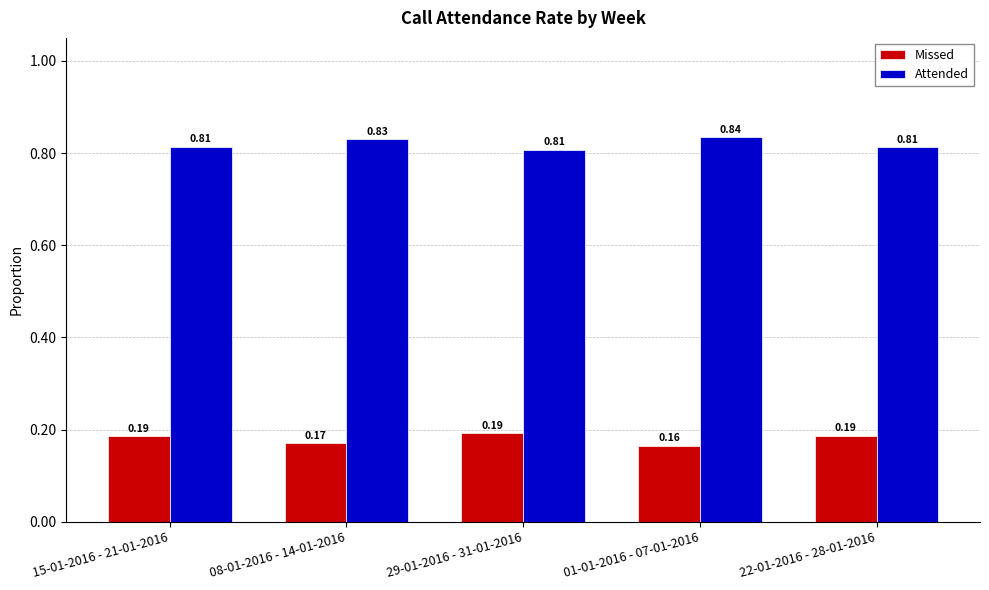

Rank the series by their average value, from lowest to highest.

Missed, Attended